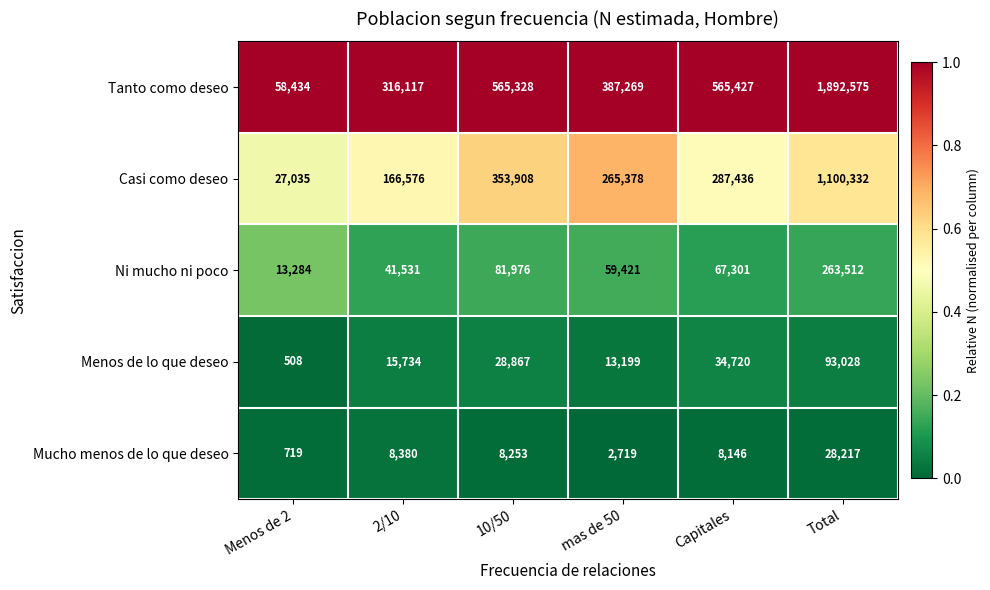

Rank the series at 2/10 from lowest to highest value.

Mucho menos de lo que deseo, Menos de lo que deseo, Ni mucho ni poco, Casi como deseo, Tanto como deseo